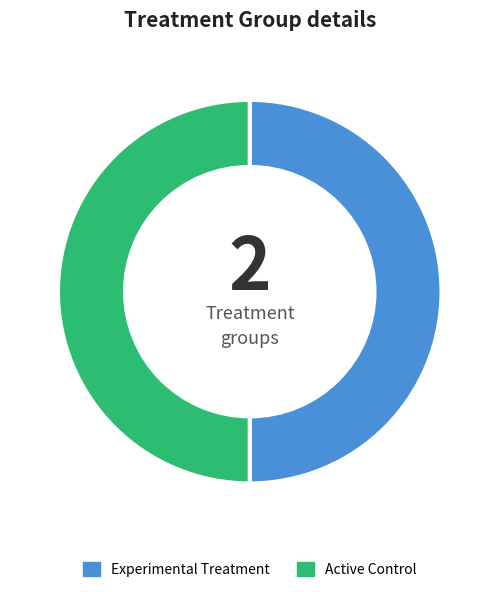

What is the ratio of the value at Active Control to the value at Experimental Treatment?

1.0